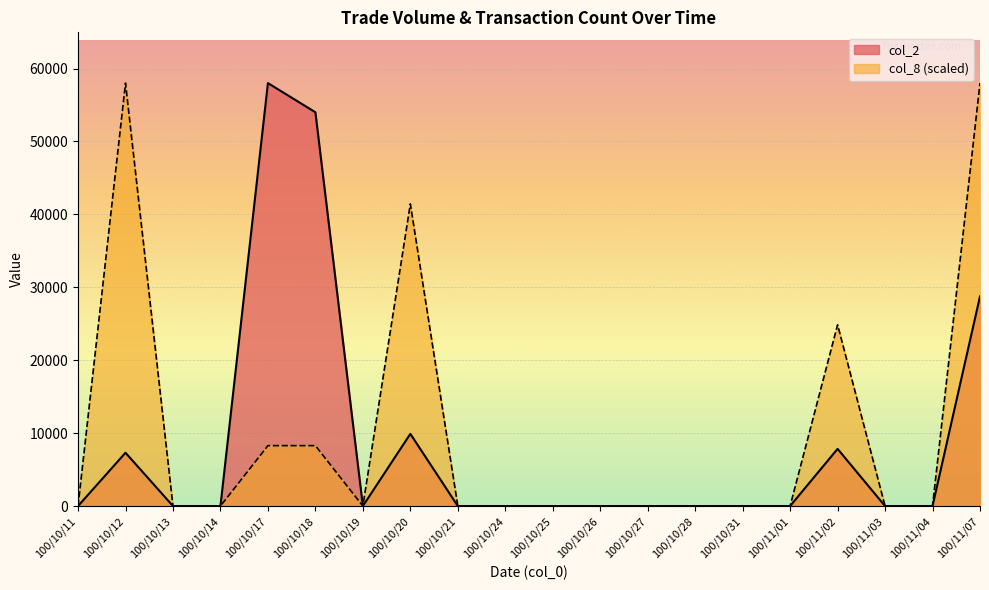

What is the average value of the col_2 series?

8290.0